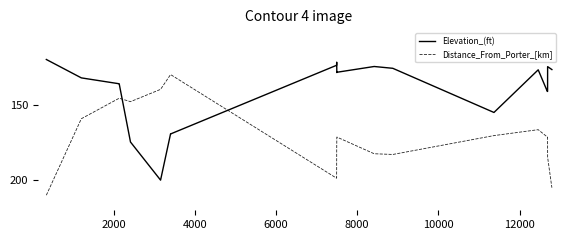

What is the maximum value shown in the chart?

210.0